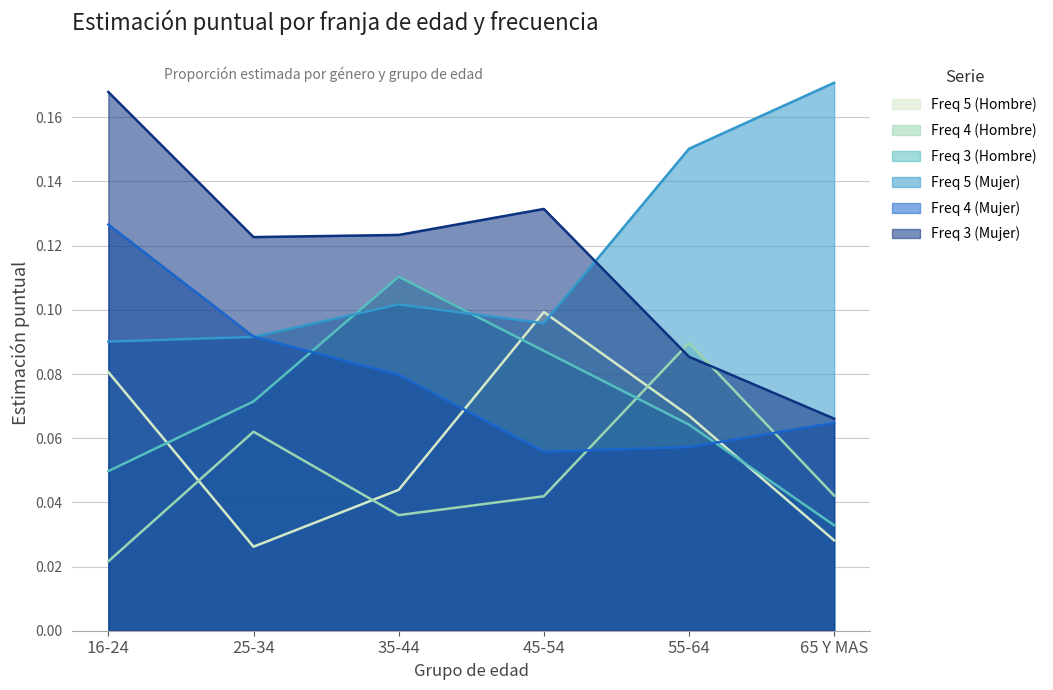

Which category has the highest value across all series?

65 Y MAS